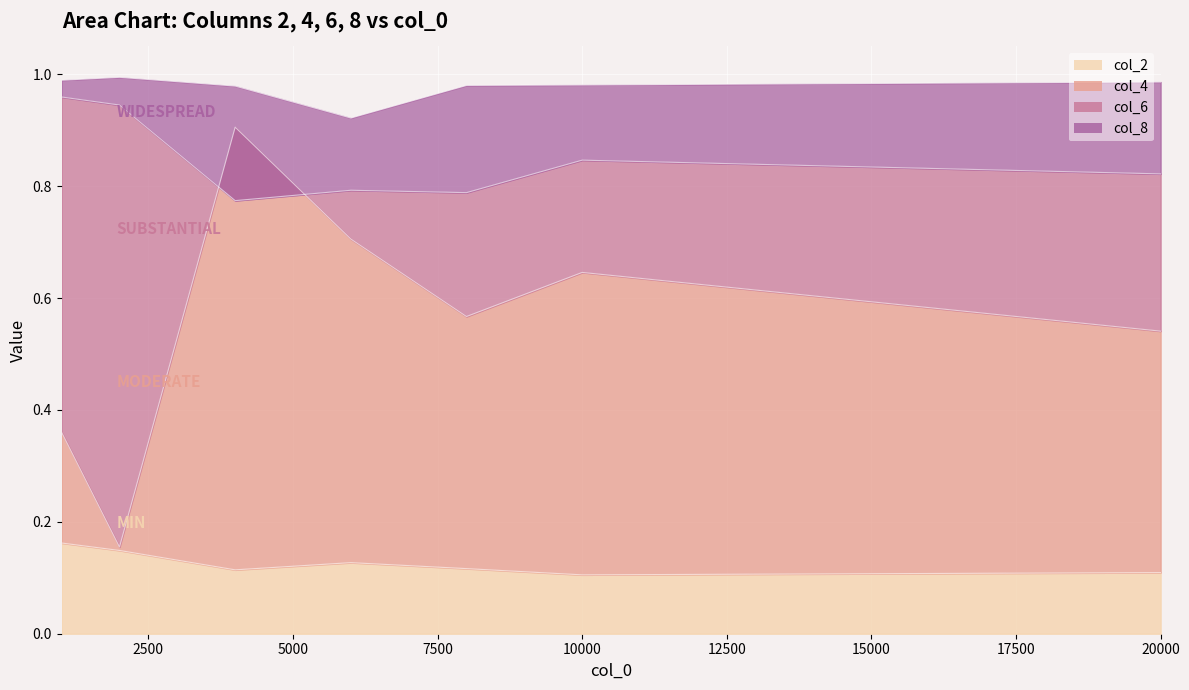

Reading right to left, list all the values displayed in this chart.

2: 0.1	0.1	0.1	0.1	0.1	0.1	0.2
4: 0.5	0.6	0.6	0.7	0.9	0.2	0.4
6: 0.8	0.8	0.8	0.8	0.8	0.9	1.0
8: 1.0	1.0	1.0	0.9	1.0	1.0	1.0